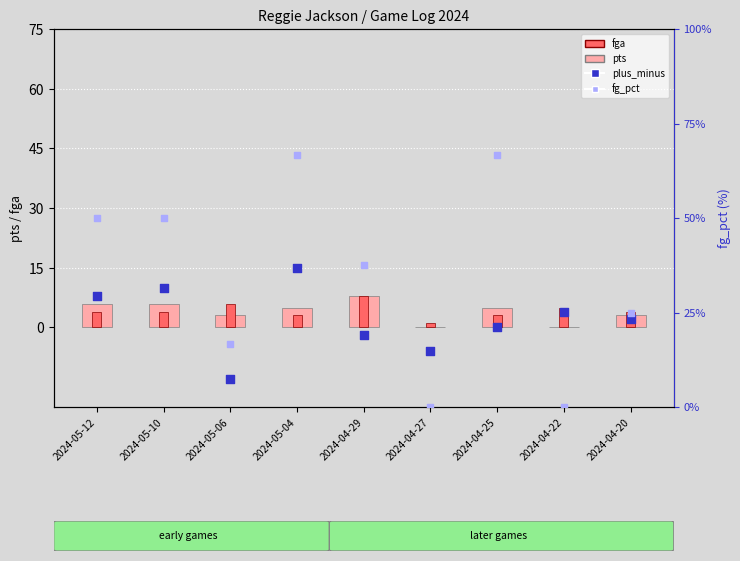

Is the value of fga at 2024-04-29 greater than the value of plus_minus at 2024-04-20?

Yes